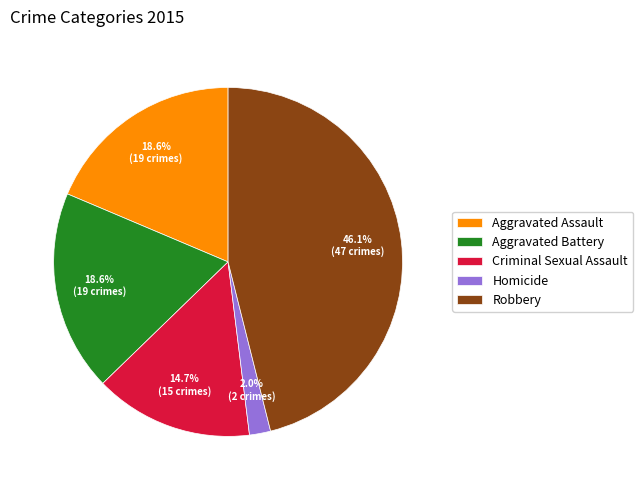

Is there any slice that represents more than half of the pie?

No